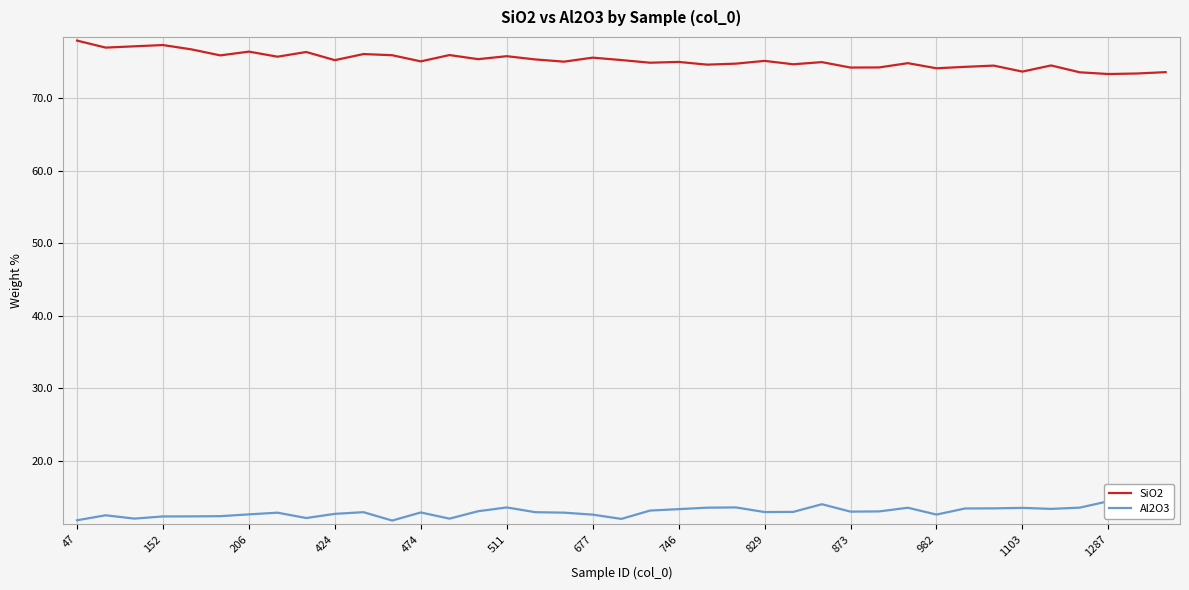

What is the lowest value of the SiO2 series?

73.3